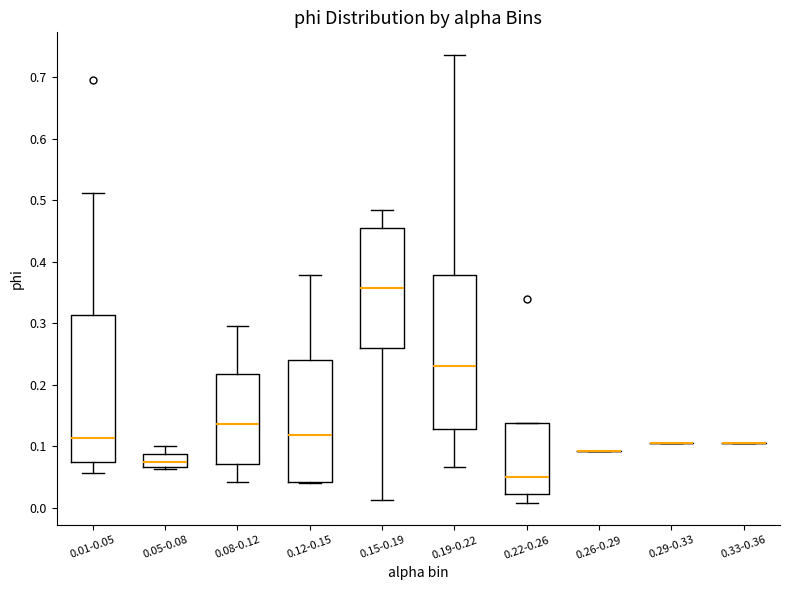

Where is the lower edge of the box for 0.05-0.08 on the y-axis? The values are not printed on the chart, so give them approximately, as read against the axis.

0.07